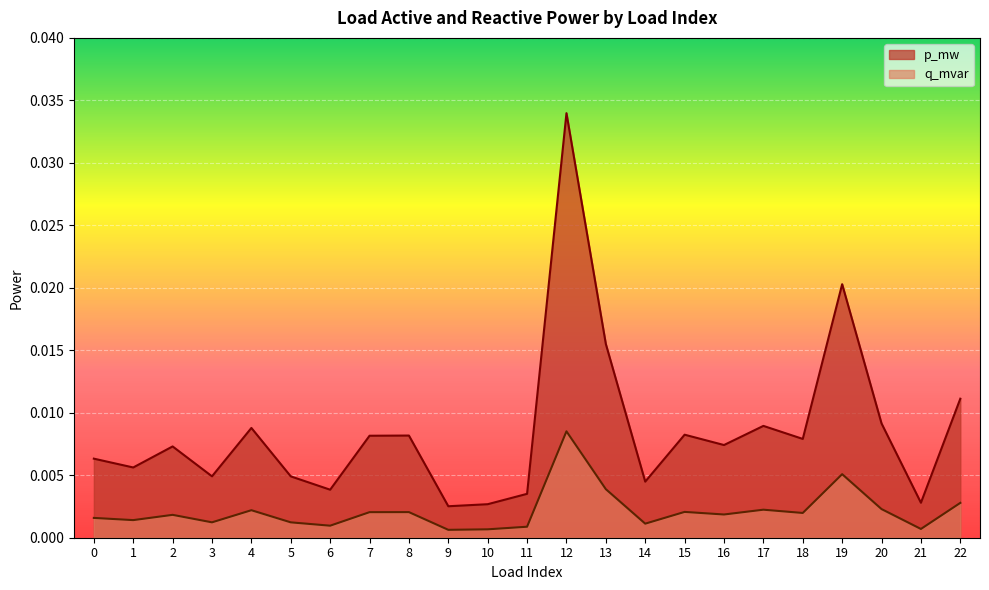

The q_mvar series shows 0.0 at 16. True or false?

False